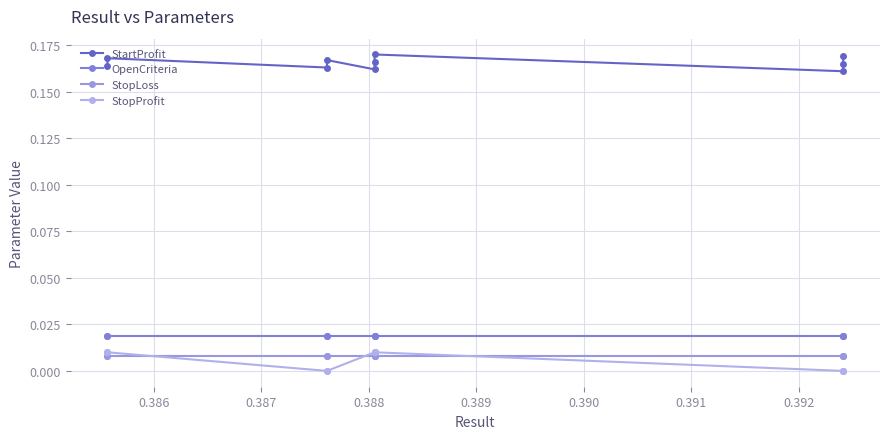

True or false: OpenCriteria has more than 1 interior local peaks.

False